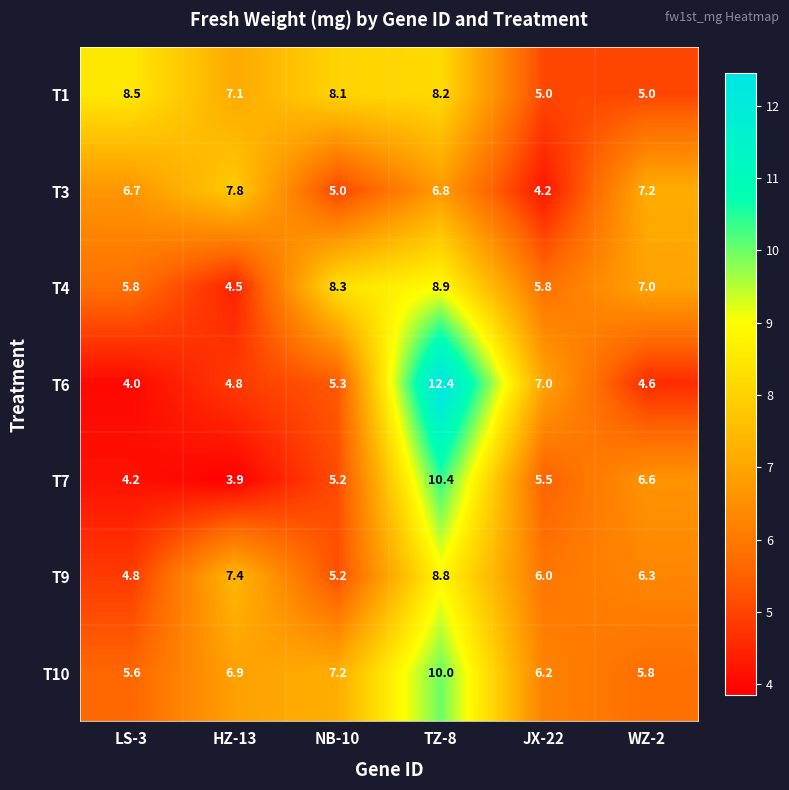

How many data points does each series have?

6